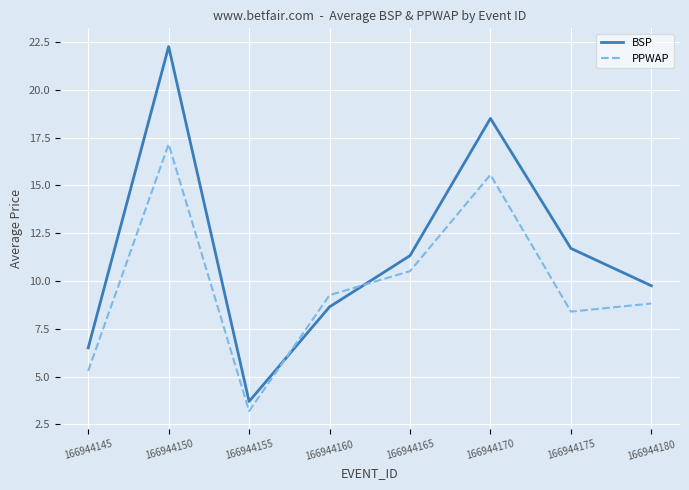

What is the average value of the BSP series?

11.6